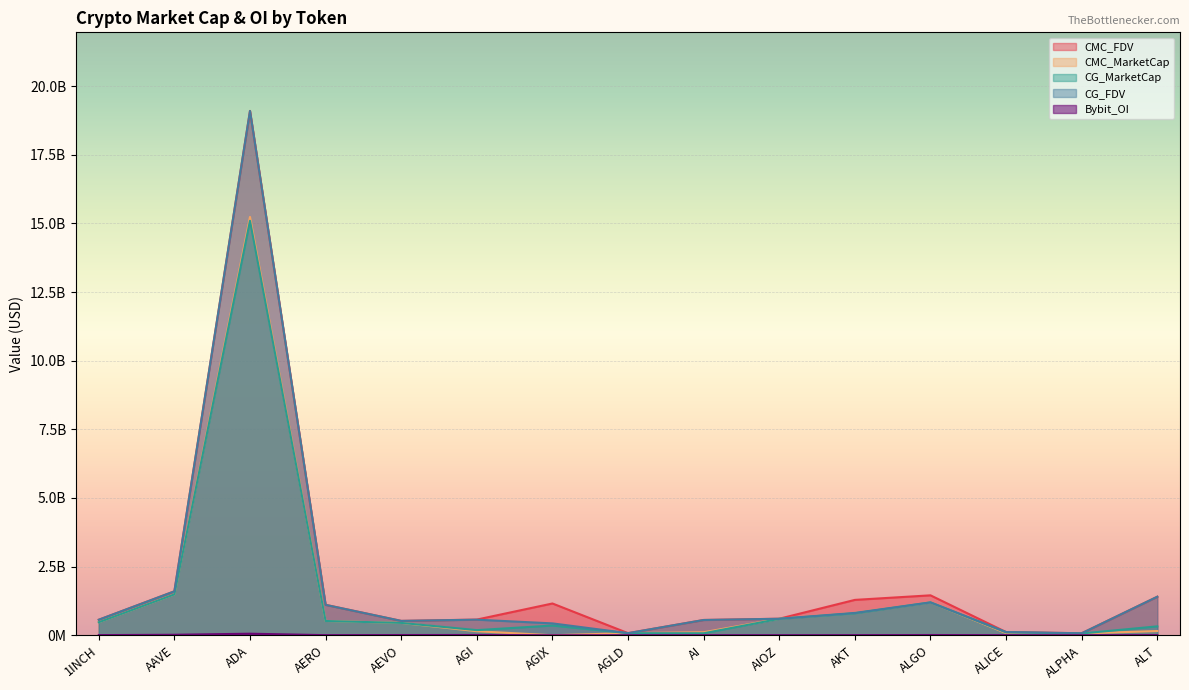

True or false: CG_MarketCap and Bybit_OI cross at least once.

False